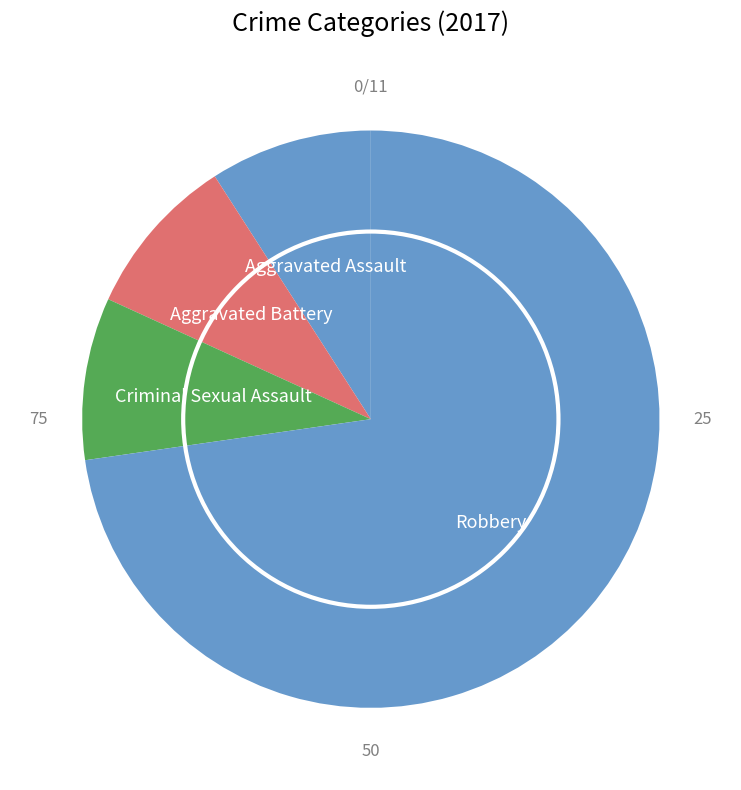

True or false: Criminal Sexual Assault accounts for 20% of the total.

False